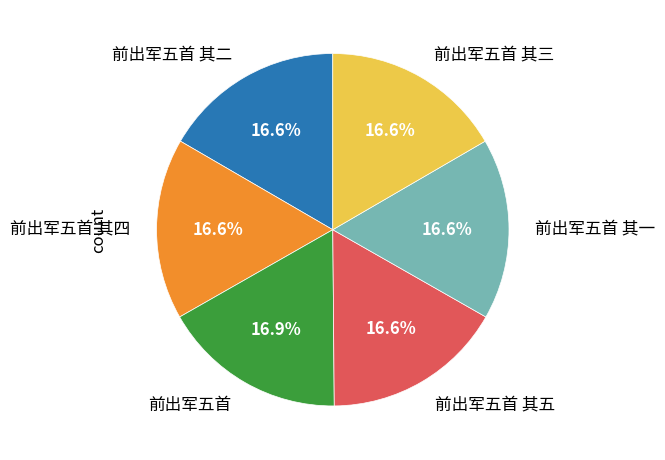

Approximately how many times larger is the value at 前出军五首 其四 compared to 前出军五首 其二?

1.0